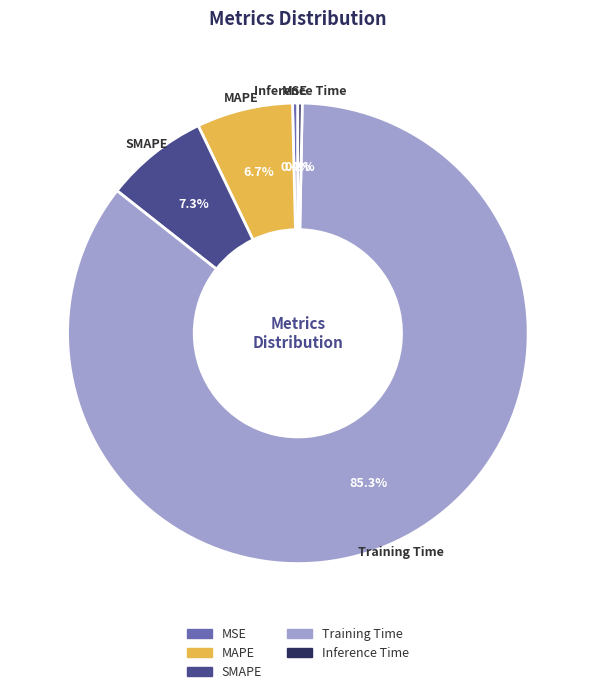

Which category accounts for the majority?

Training Time